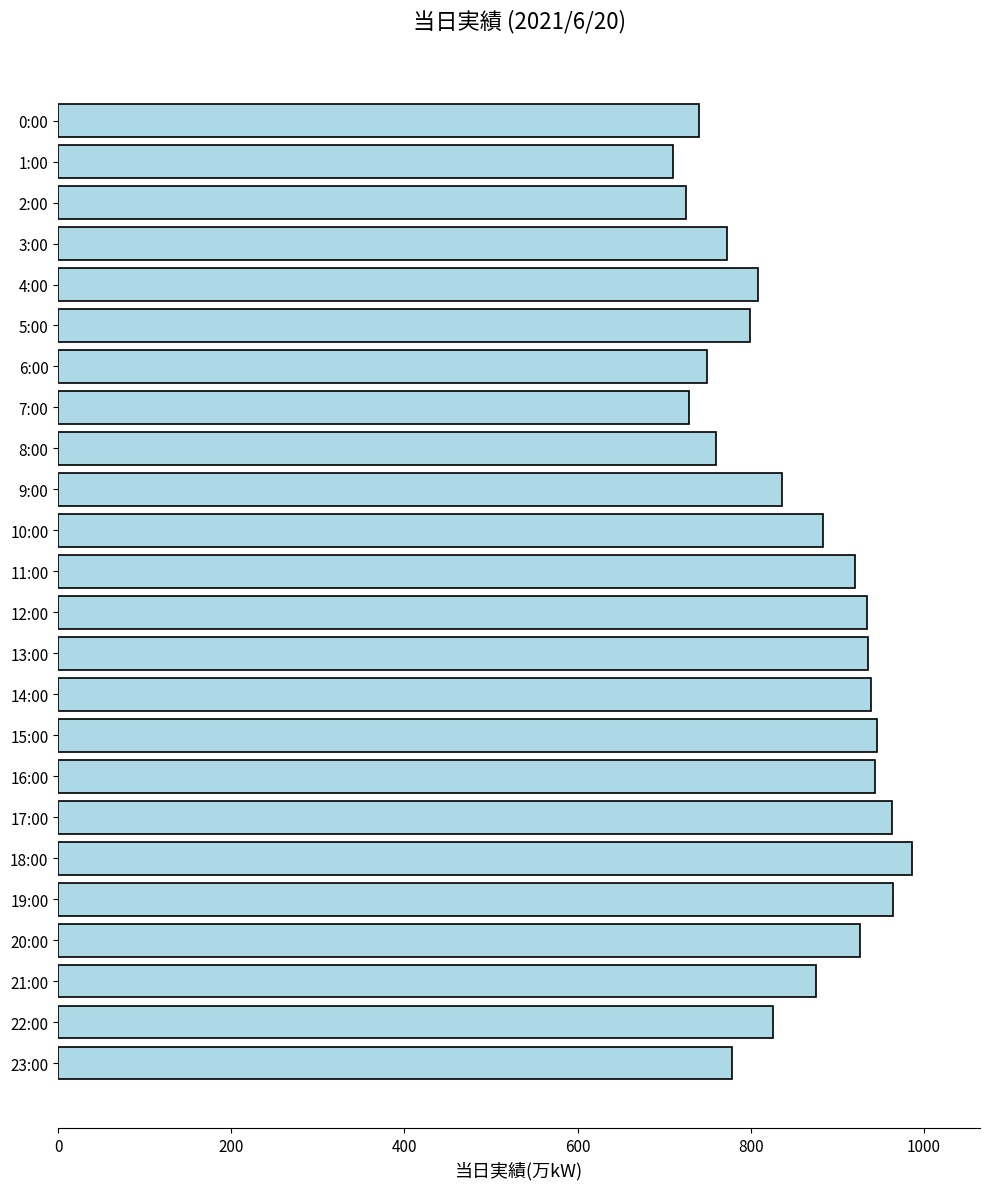

Does the chart contain any negative values?

No